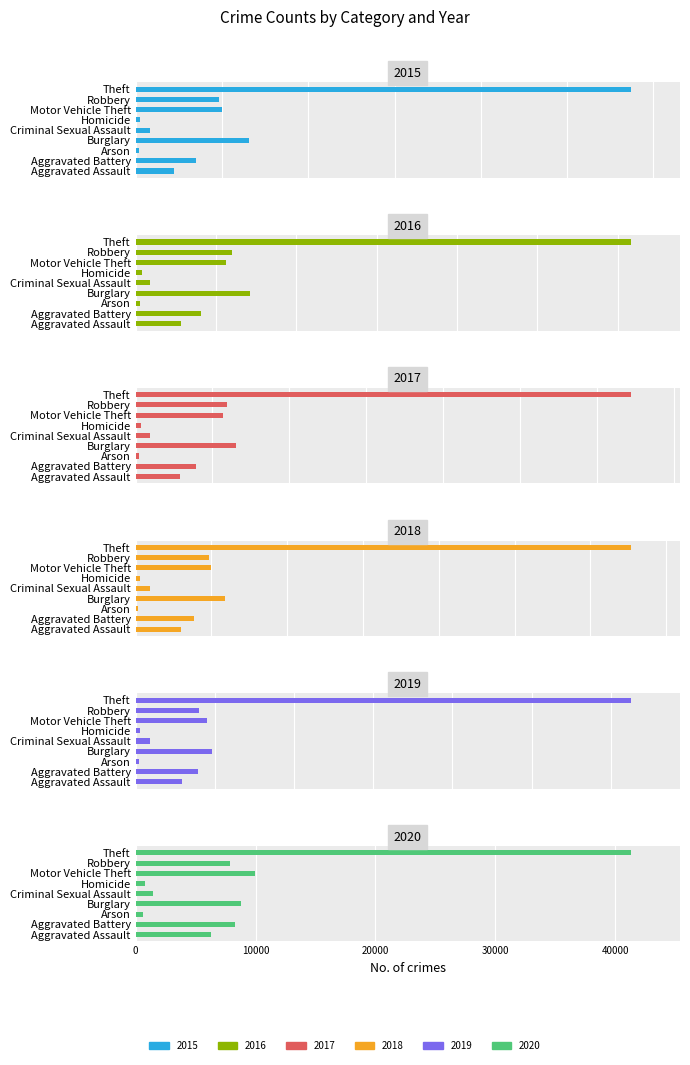

What is the difference between the highest and lowest values at Criminal Sexual Assault?

536